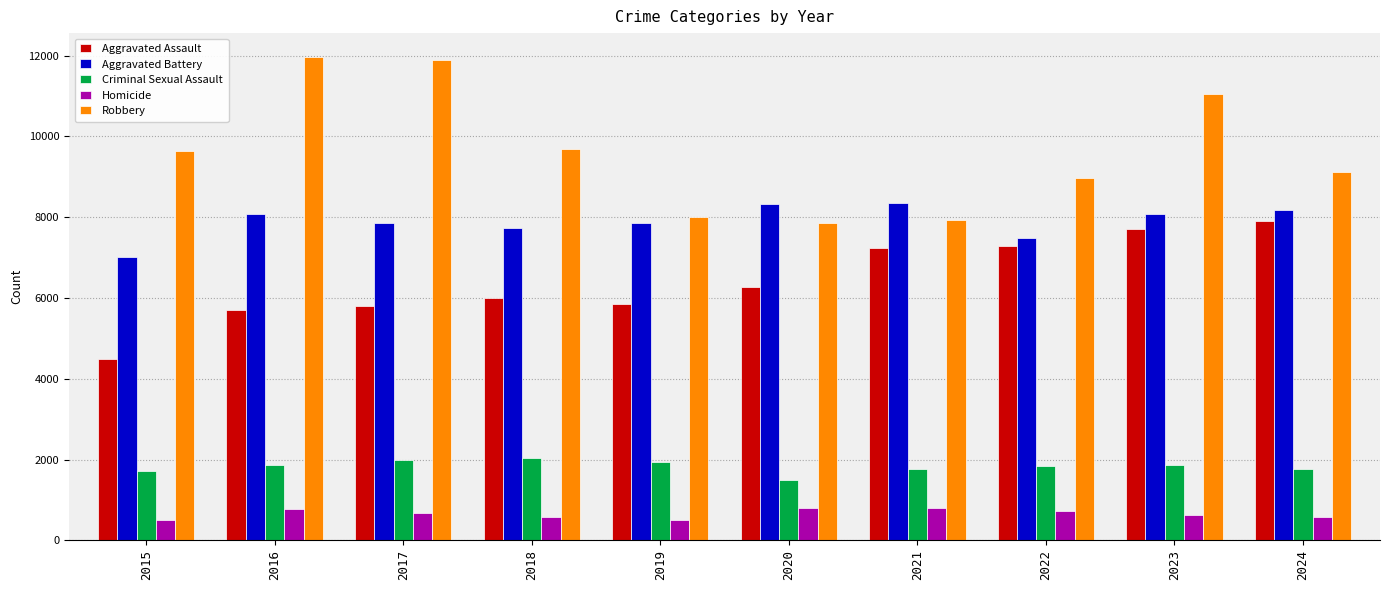

Is it true that Aggravated Assault equals 4480 at 2015?

True